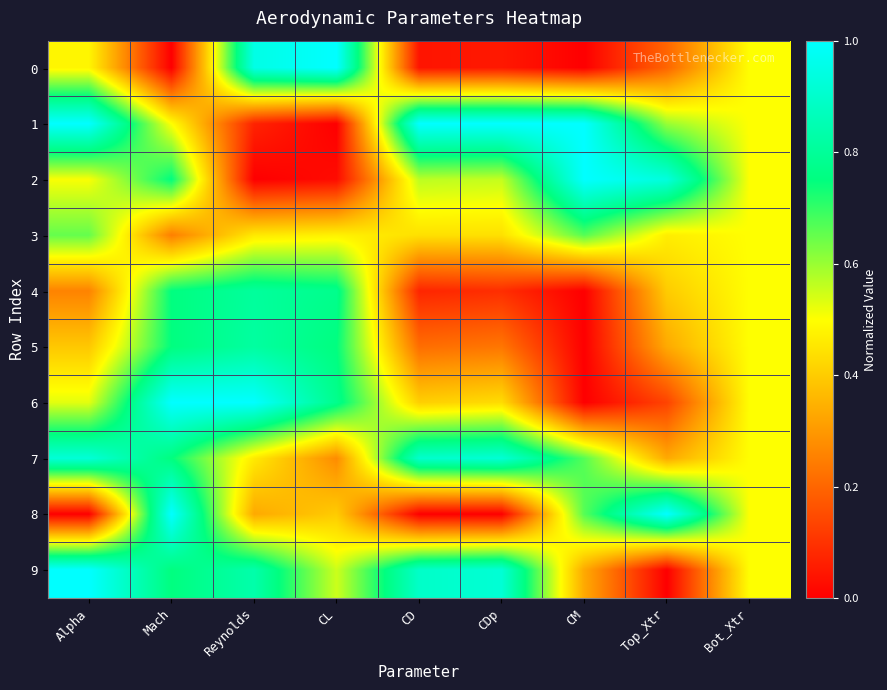

Which series has the largest total across all categories?

9